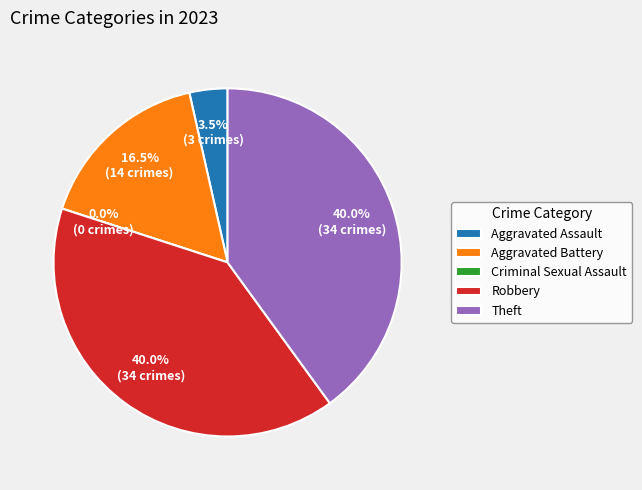

Combined, do Theft and Aggravated Assault account for over 50%?

No